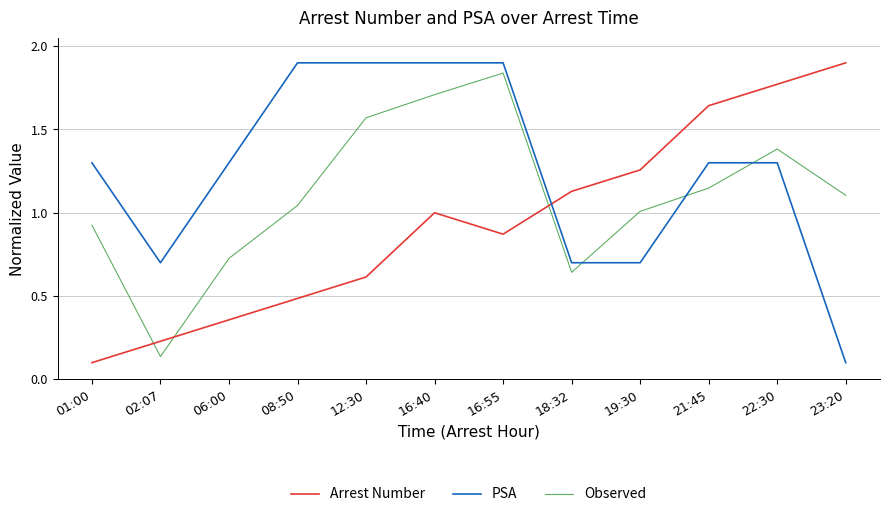

Is the value of PSA at 16:40 greater than the value of Arrest Number at 12:30?

Yes